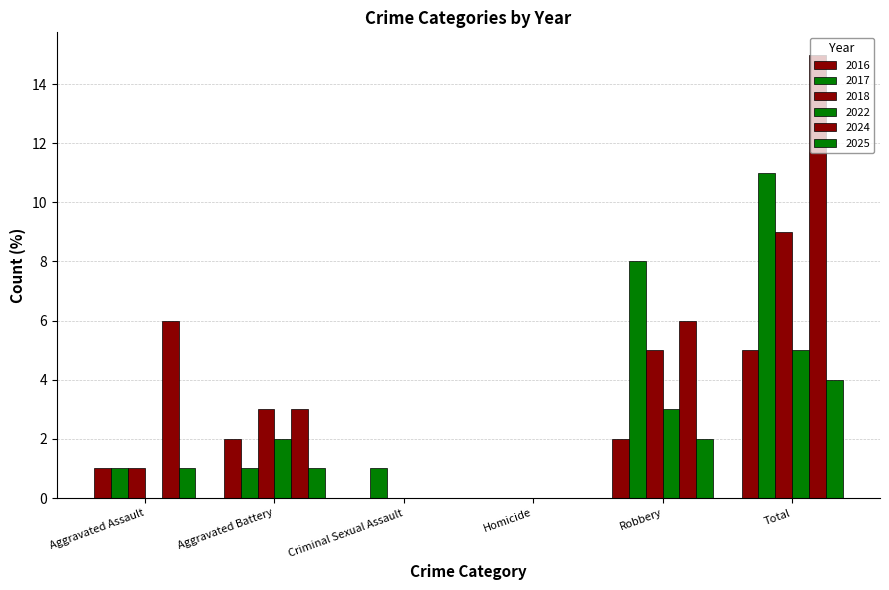

Are the bars grouped side by side (vs. stacked)?

Yes